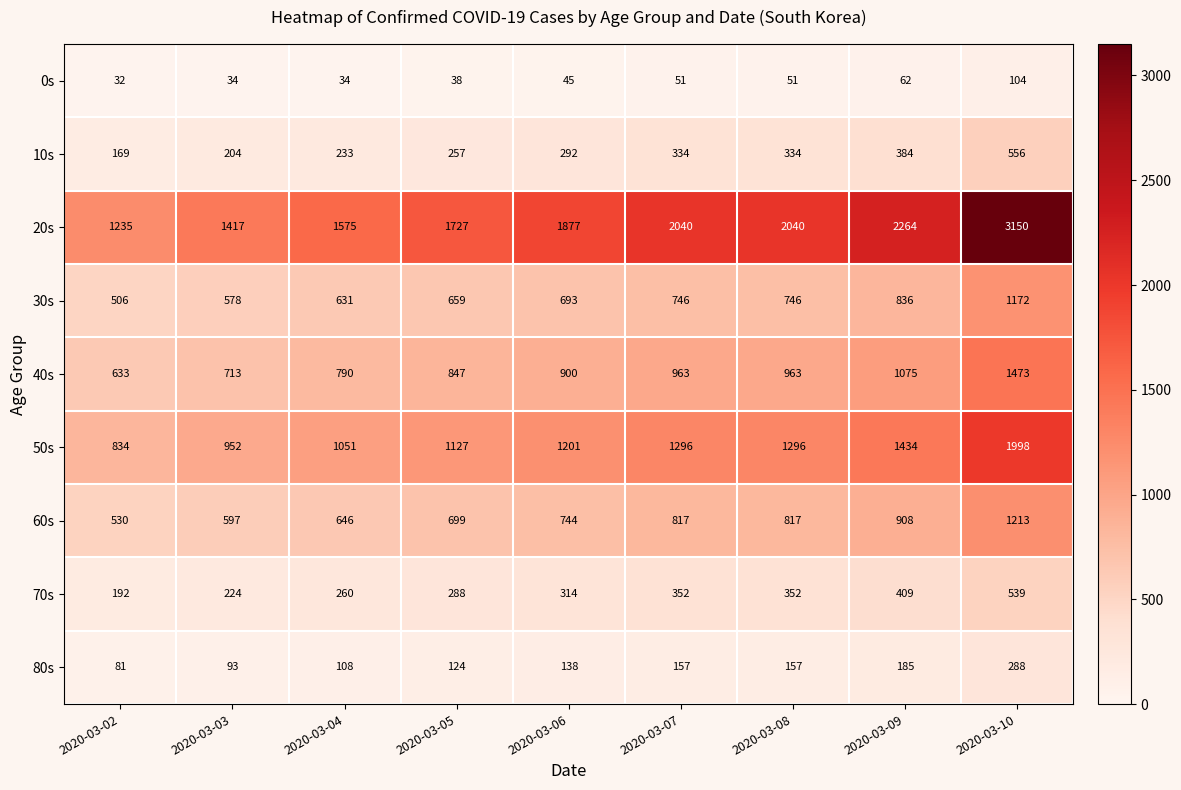

Between 2020-03-03 and 2020-03-10, which series saw the biggest shift?

20s